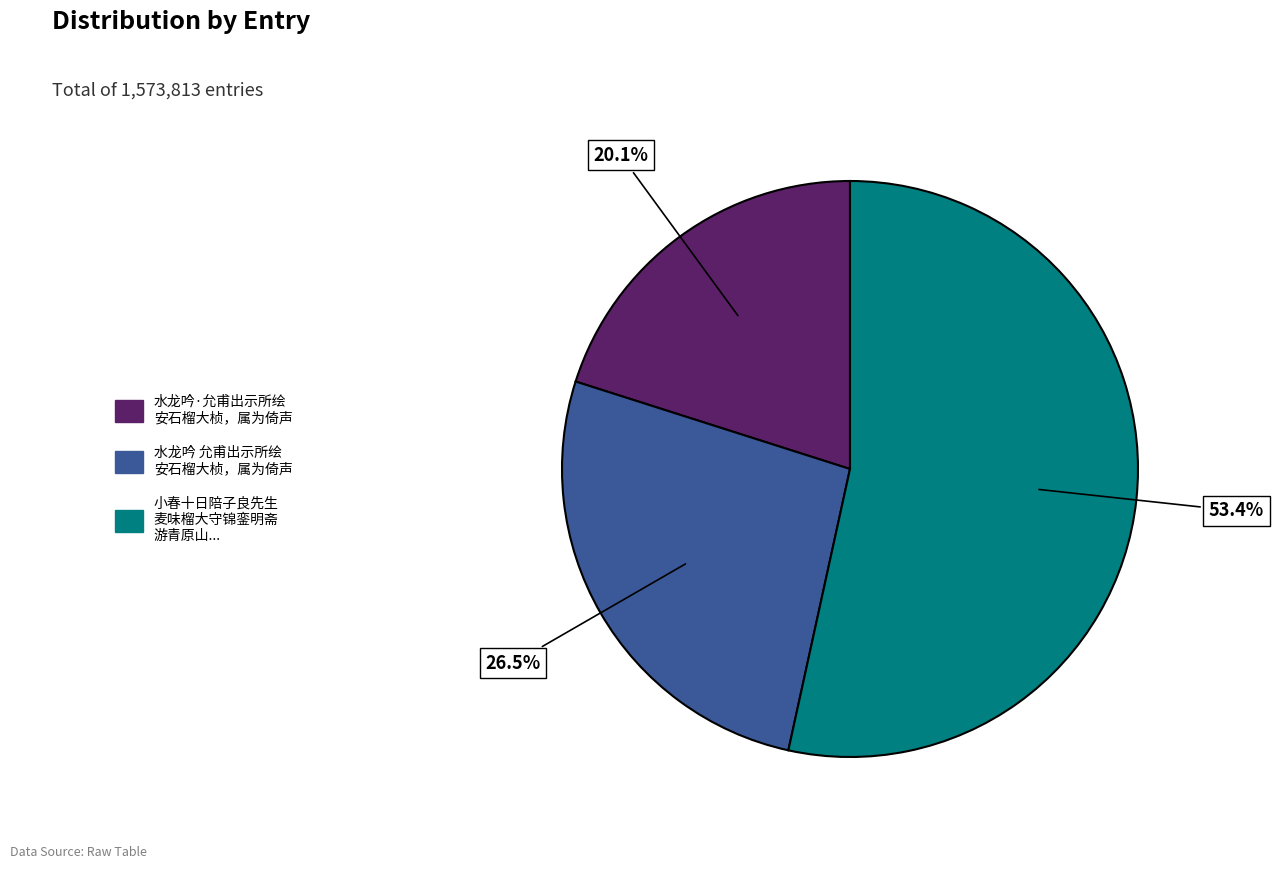

Does any single category account for the majority?

Yes